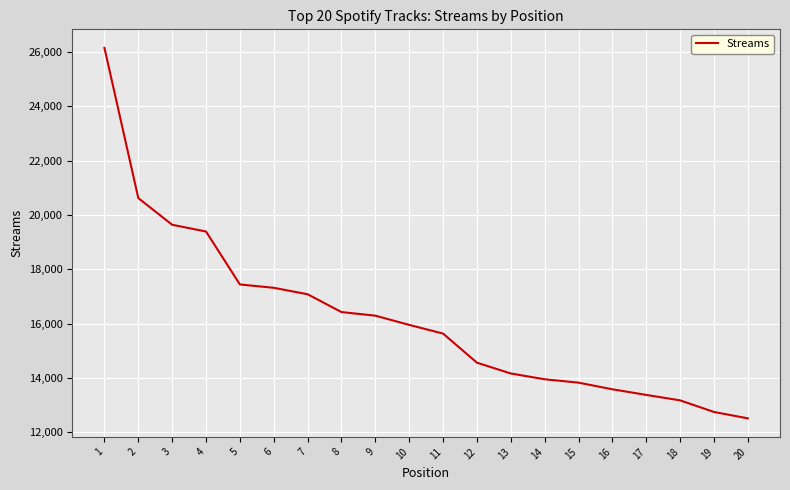

True or false: the data shows 13578 at 16.

True